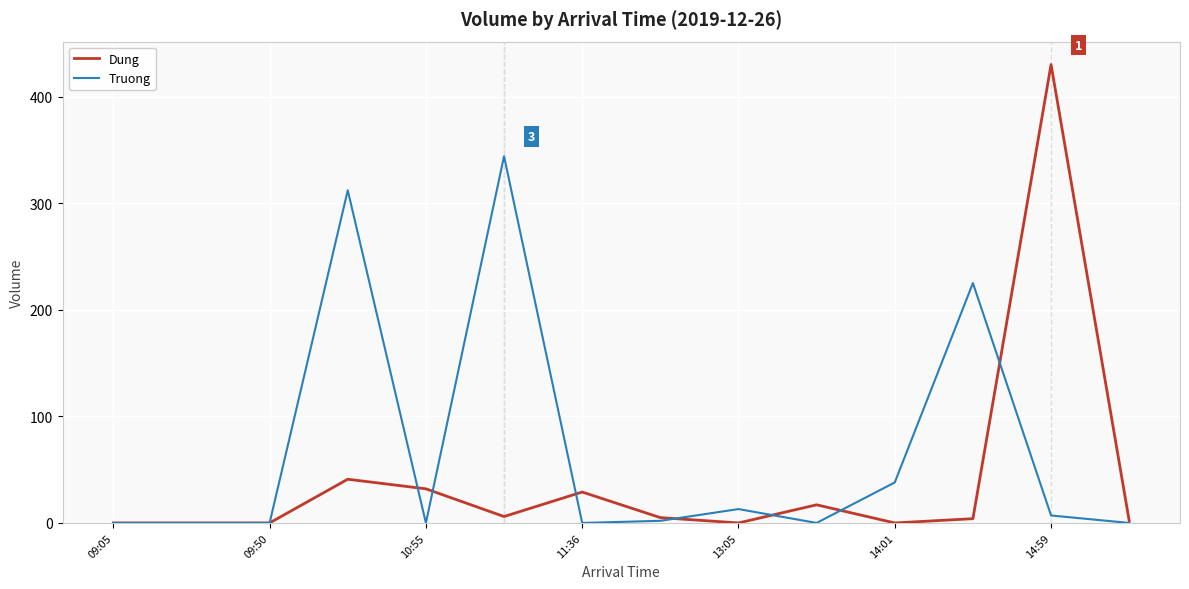

Which series has the largest total across all categories?

Truong